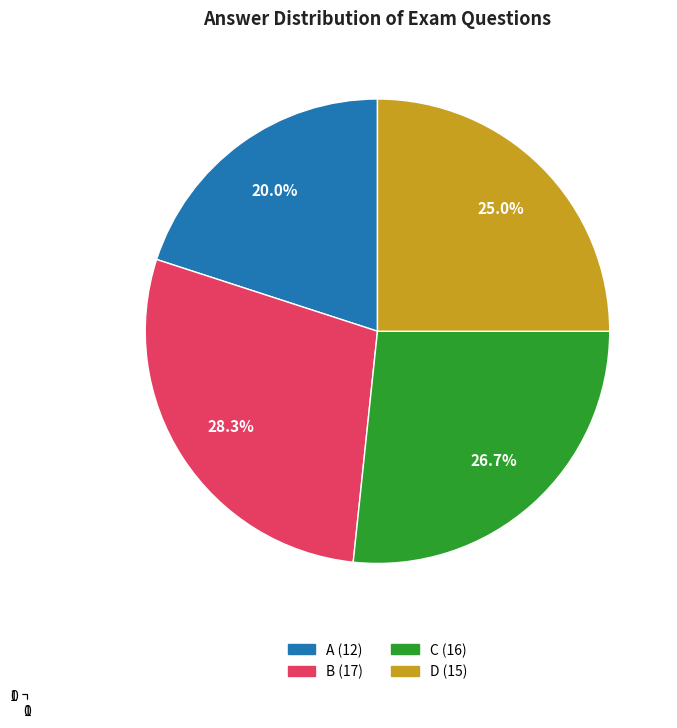

What is the total percentage of C and B?

55.0%